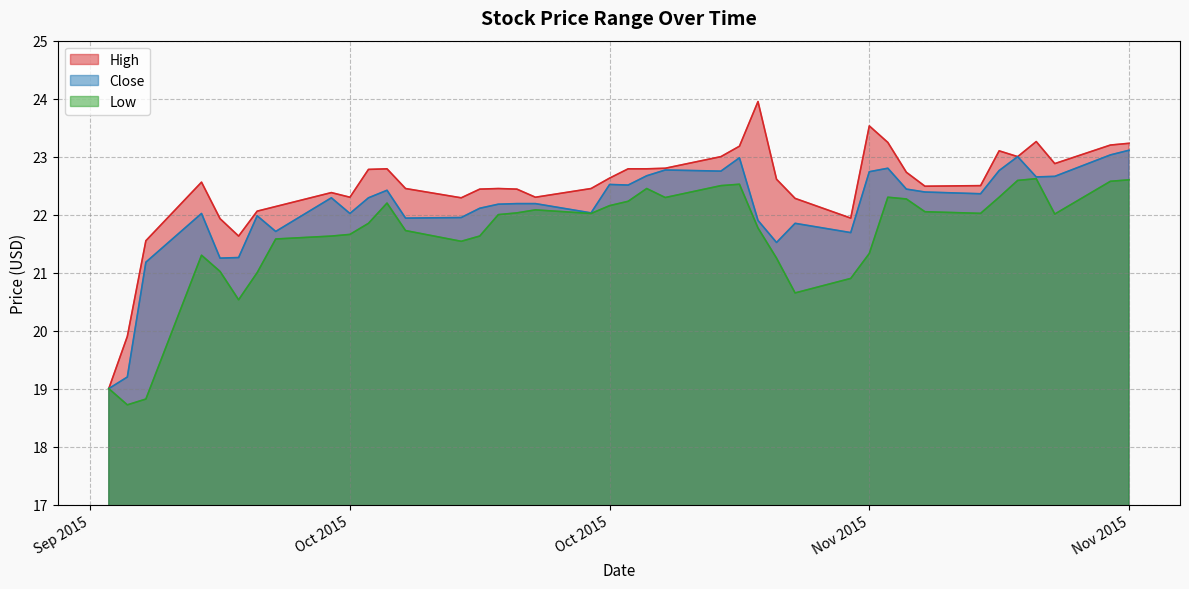

True or false: Close and High cross at least once.

False